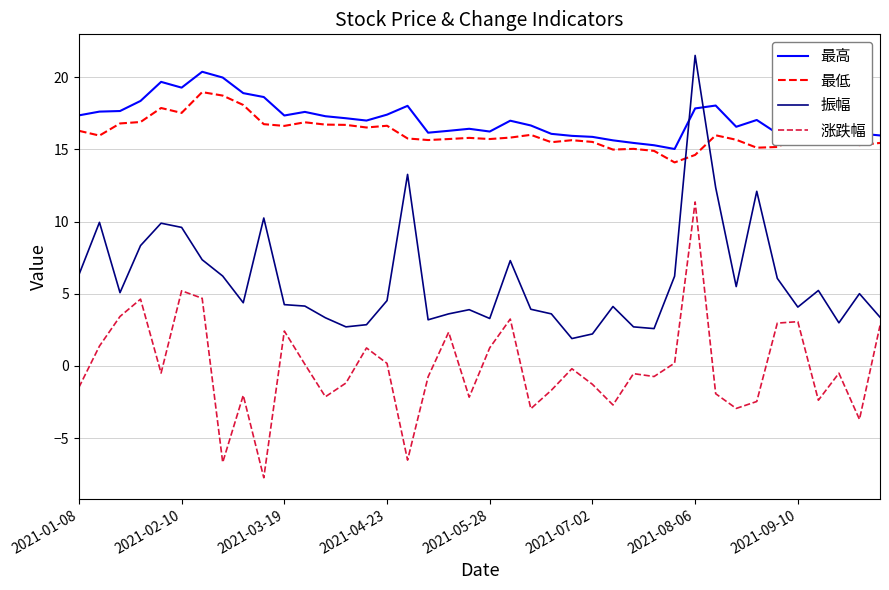

What is the maximum value for 涨跌幅?

11.4